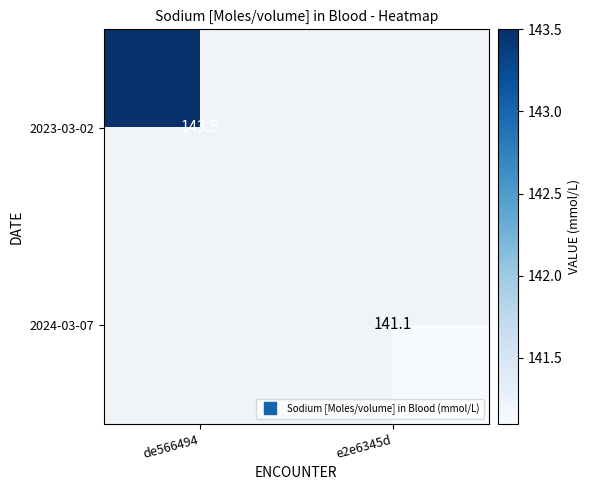

How many categories are shown in the chart?

2